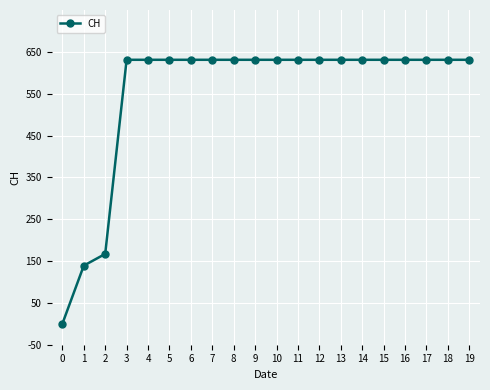

What is the maximum value shown in the chart?

631